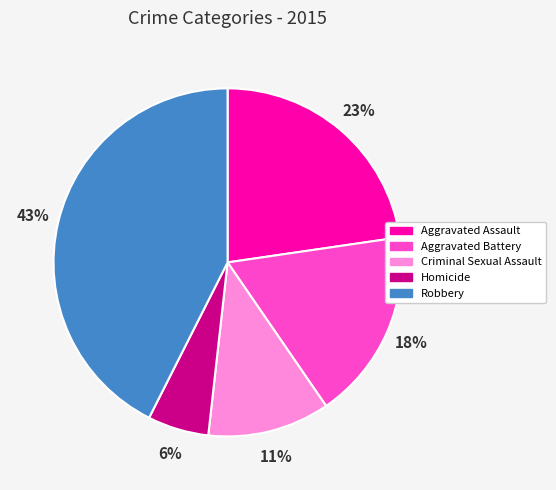

Combined, do Aggravated Battery and Homicide account for over 50%?

No